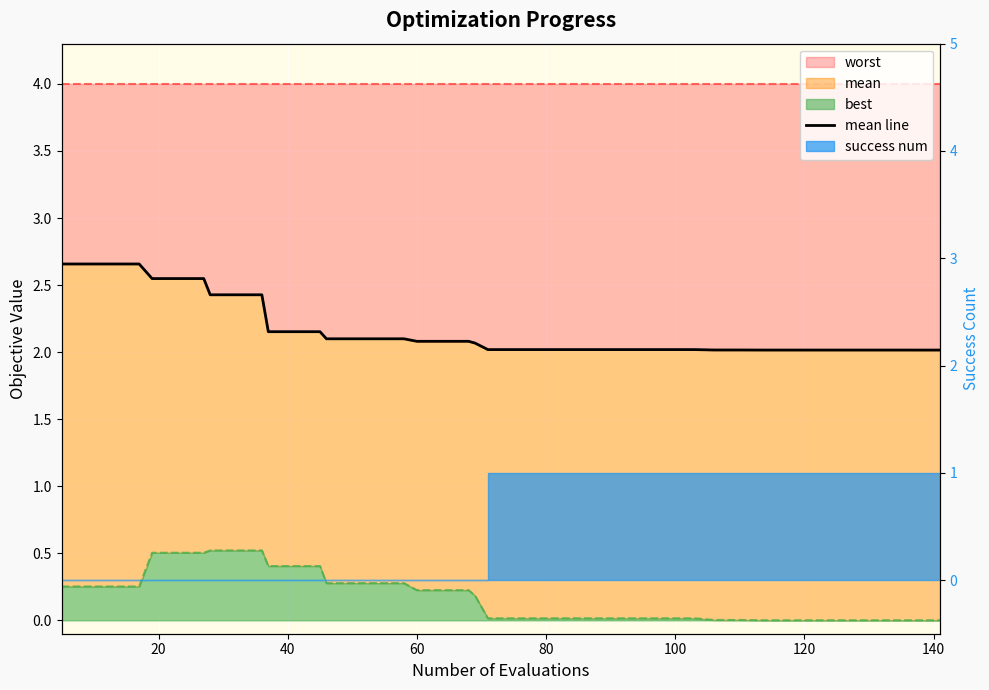

The value at 60 is 3.7. True or false?

False